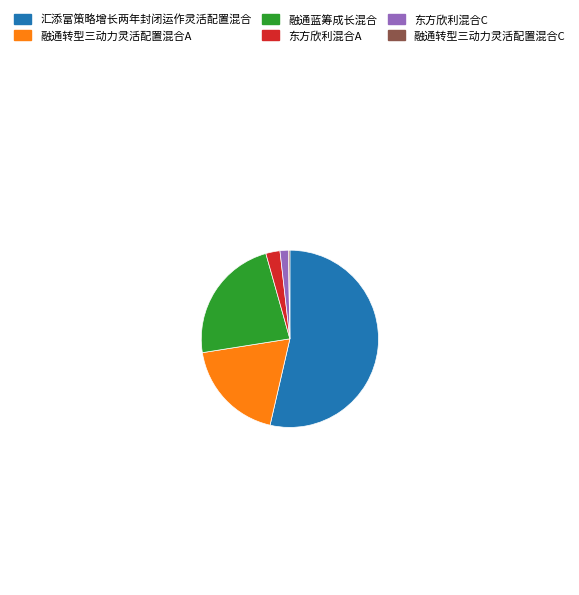

Combined, do 汇添富策略增长两年封闭运作灵活配置混合 and 融通蓝筹成长混合 account for over 50%?

Yes